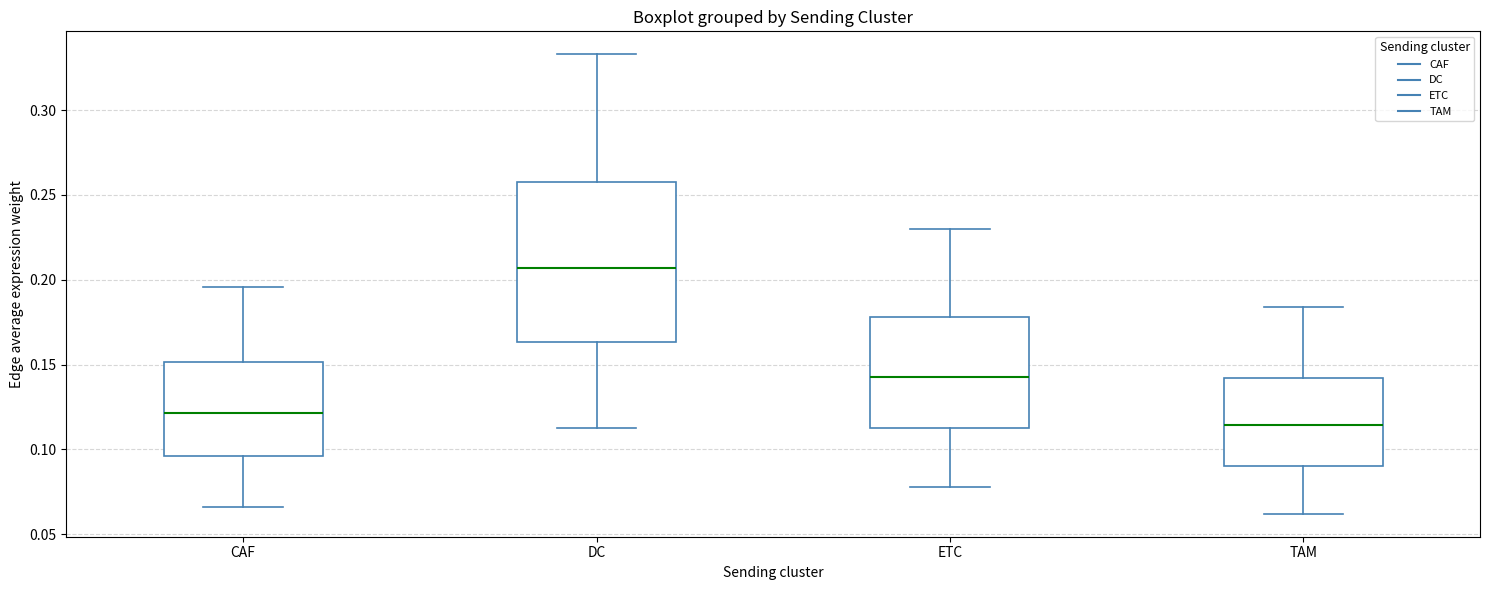

Reading left to right, transcribe this box plot: for each box, give where its median line is, the range the box spans, and where its two whiskers end, as read against the y-axis. The values are not printed on the chart, so give them approximately, as read against the axis.

CAF: median 0.120, box 0.095 to 0.150, whiskers 0.065 to 0.195
DC: median 0.205, box 0.165 to 0.260, whiskers 0.110 to 0.335
ETC: median 0.145, box 0.115 to 0.180, whiskers 0.080 to 0.230
TAM: median 0.115, box 0.090 to 0.140, whiskers 0.060 to 0.185